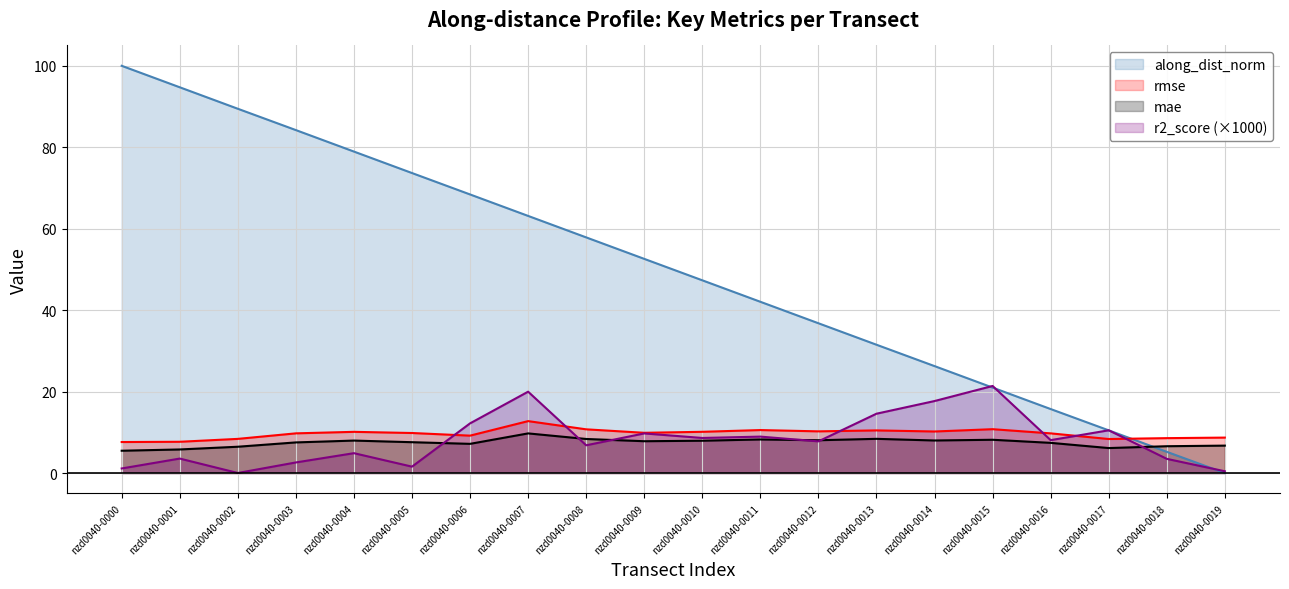

What is the value of the rmse point at the 19th from the left?

8.6